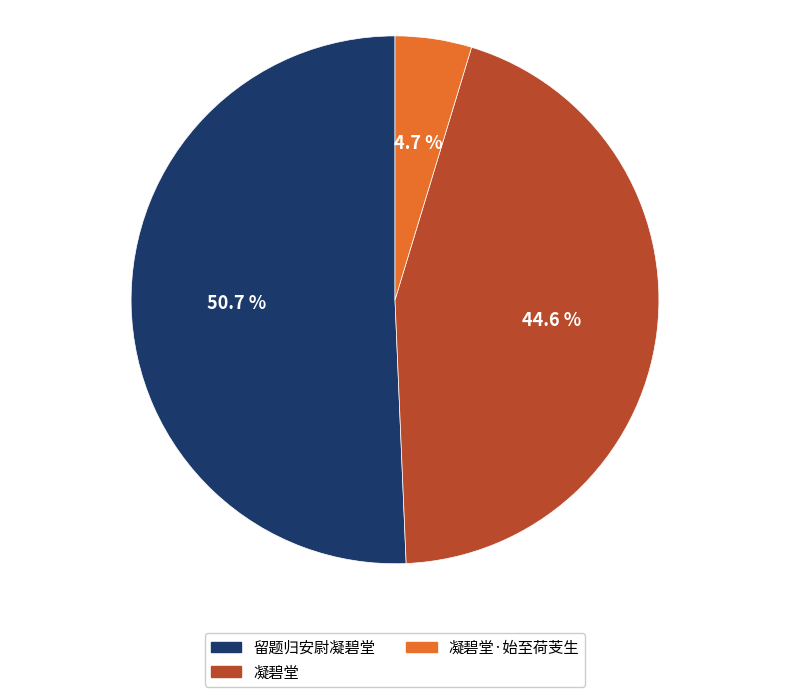

To the nearest percent, what is the difference between the 留题归安尉凝碧堂 and 凝碧堂·始至荷芰生 slice percentages?

46%